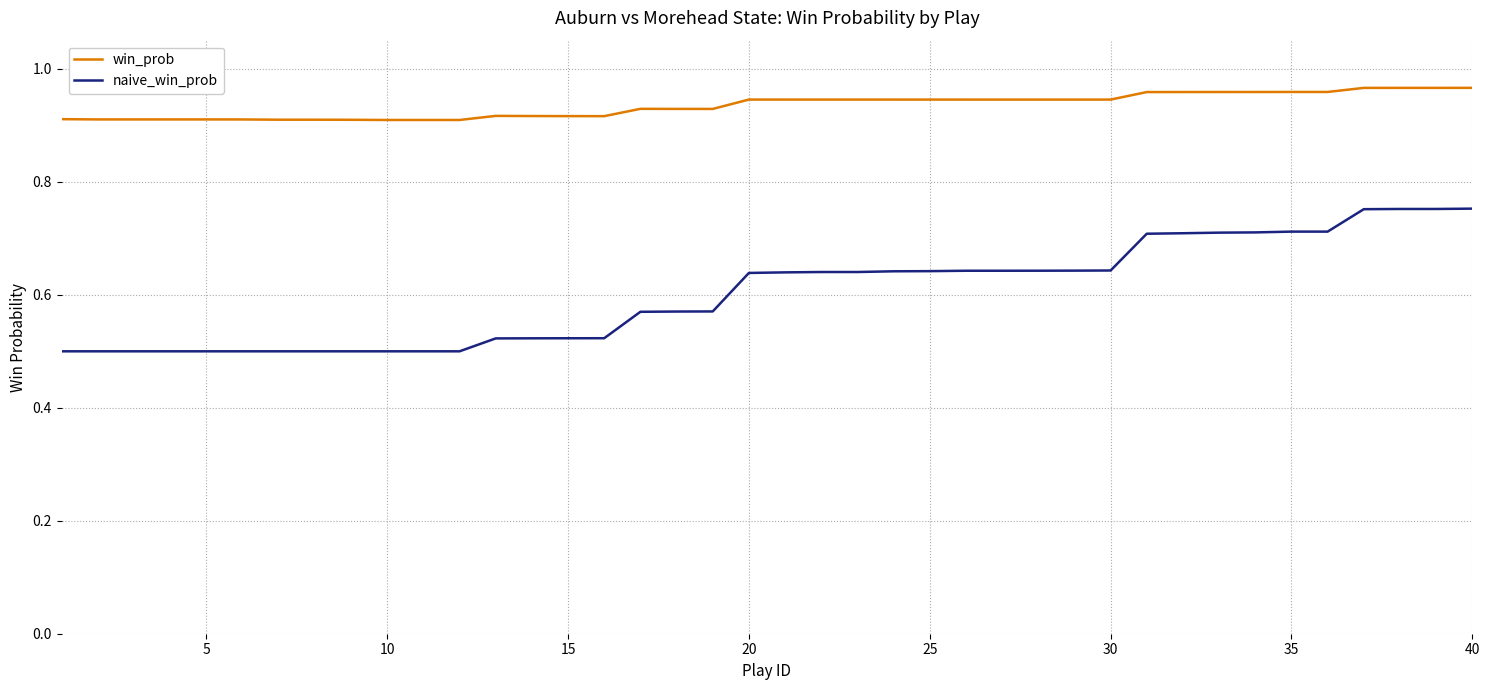

Which series has the largest total across all categories?

win_prob